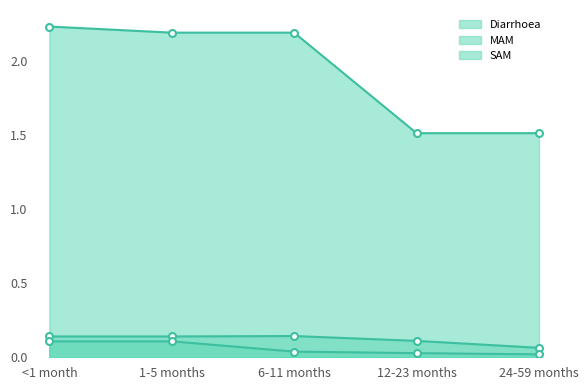

Is it true that MAM equals 0.1 at 24-59 months?

True